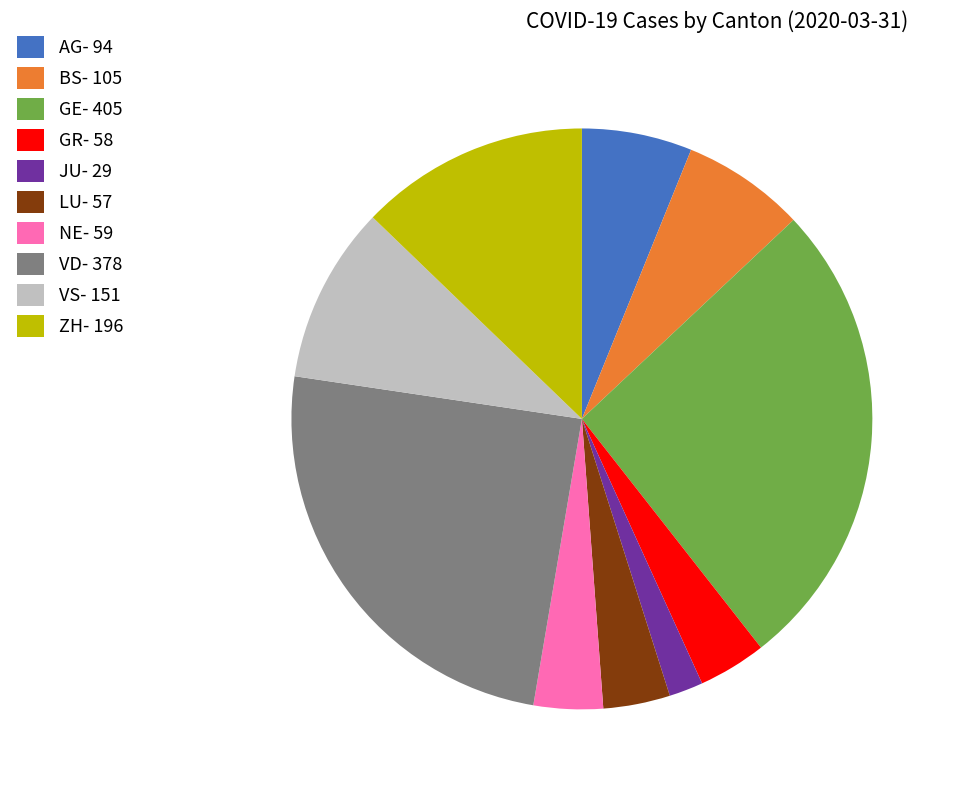

Which has a higher value, NE- 59 or BS- 105?

BS- 105